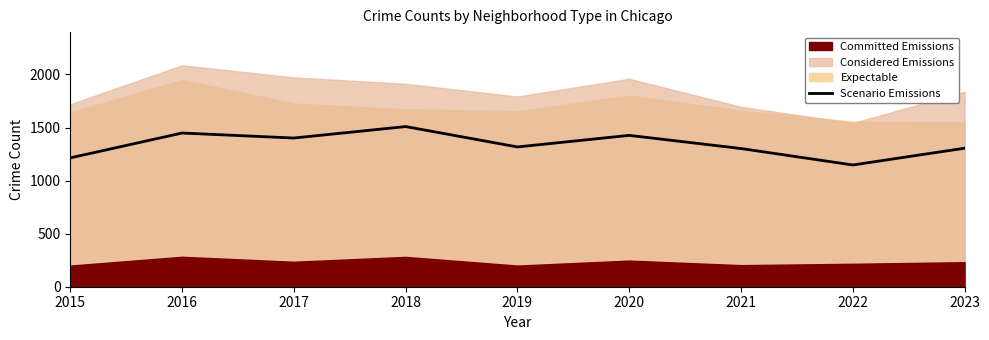

What value does the data have at 2020, to the nearest 10?

1430